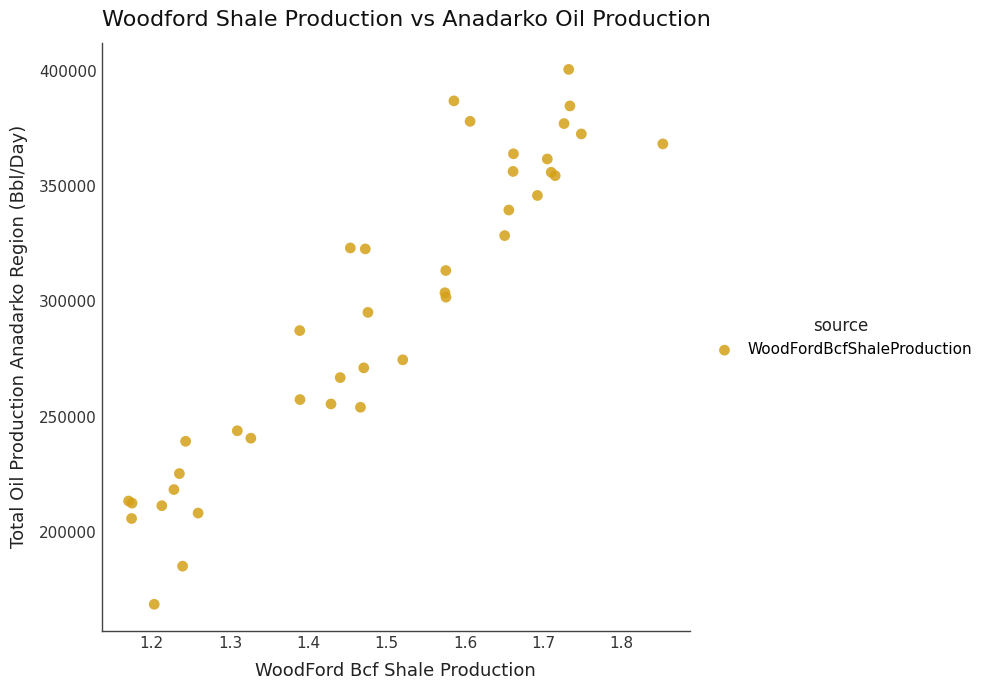

What Y value in the scatter plot is closest to 284680?

287388.9